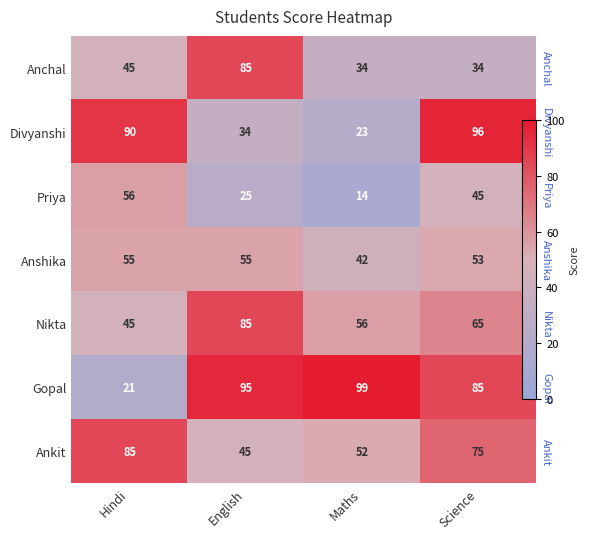

Is it true that Anshika equals 62 at Maths?

False